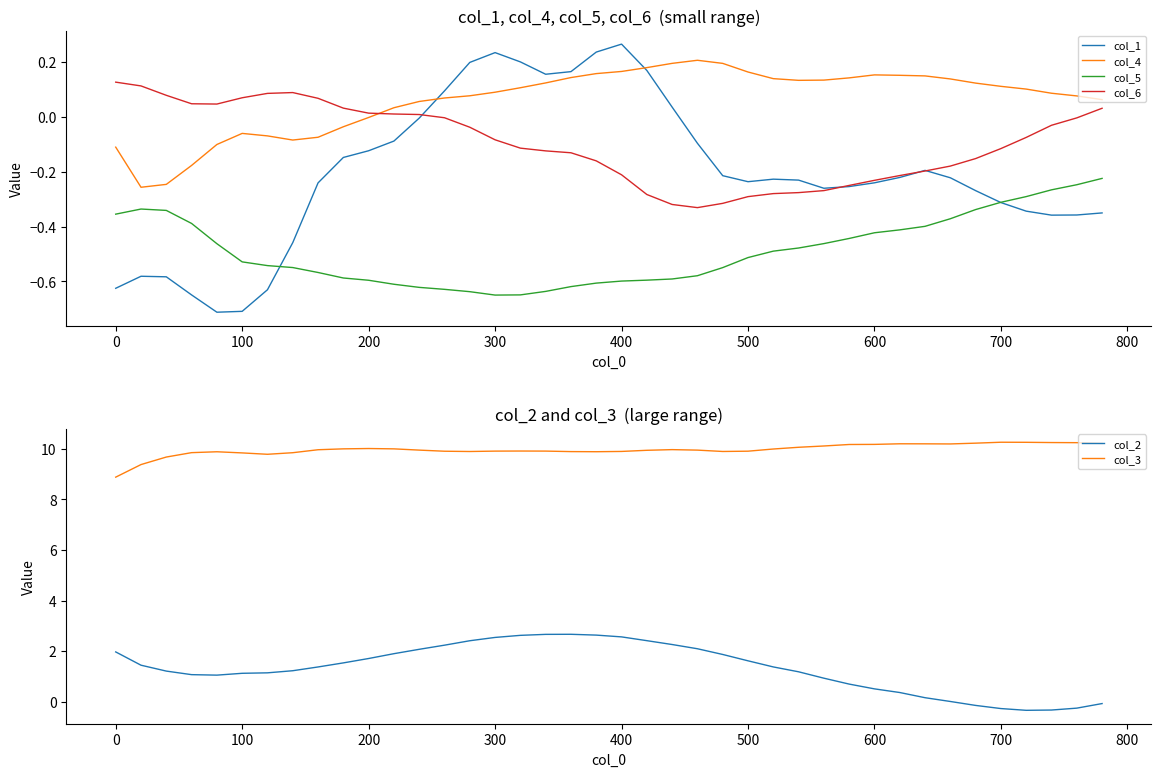

How many data points in col_2 are less than 1?

12